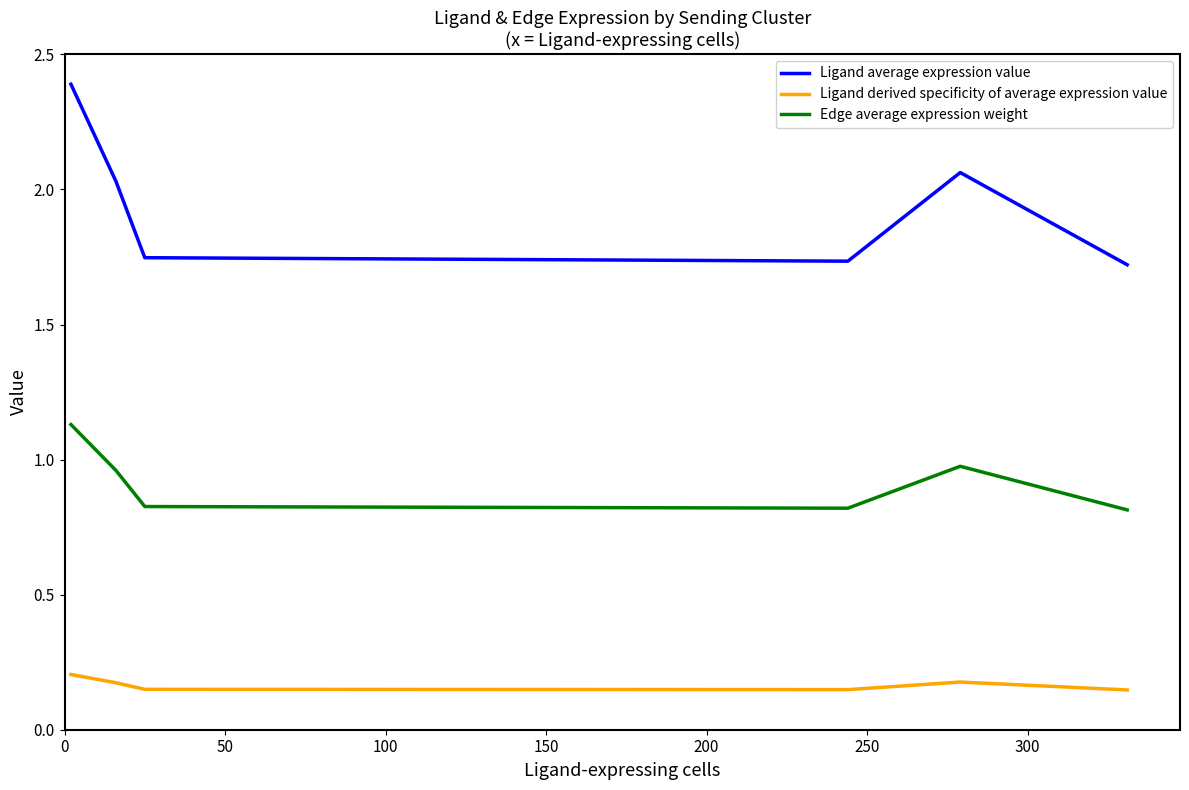

How many interior local peaks does the Edge average expression weight series have?

1